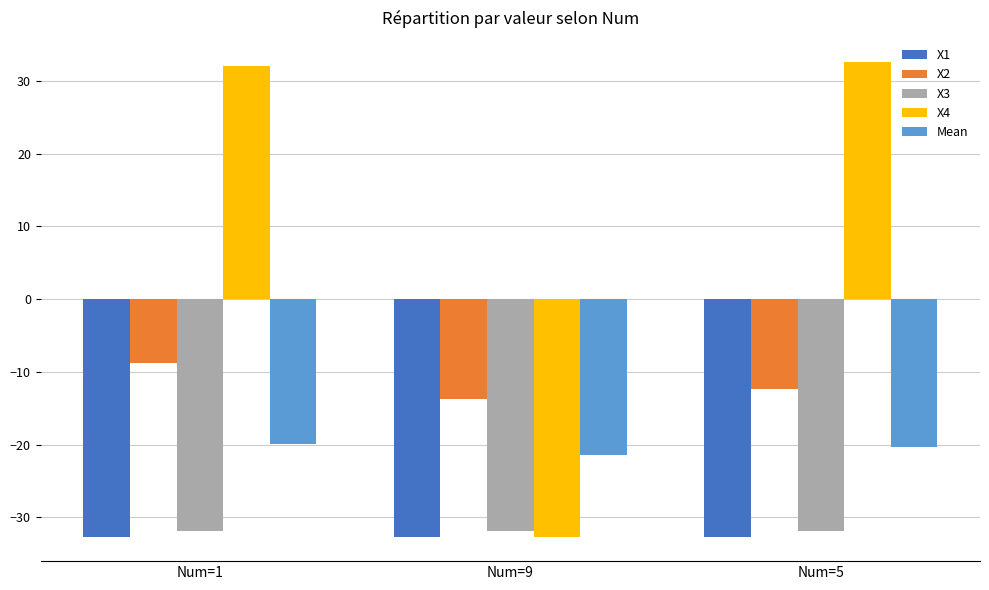

The value of X4 at Num=5 is 47.2. True or false?

False